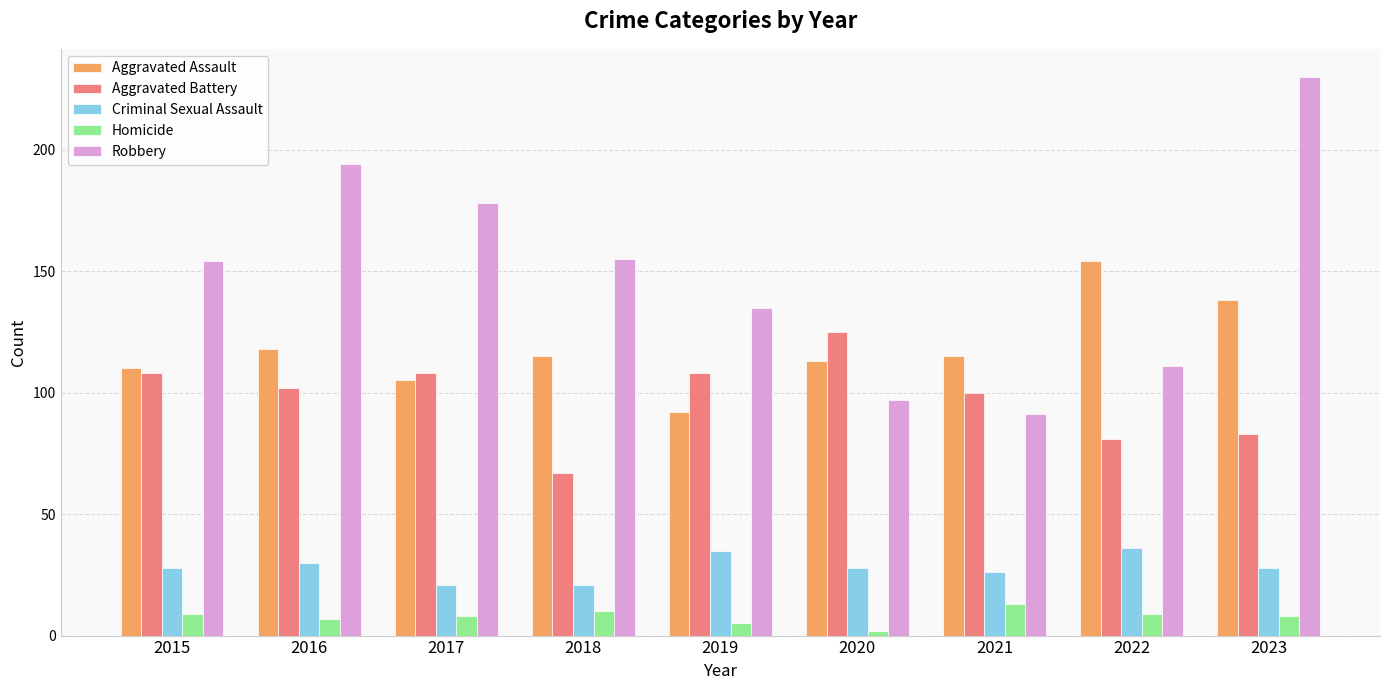

What is the maximum value shown in the chart?

230